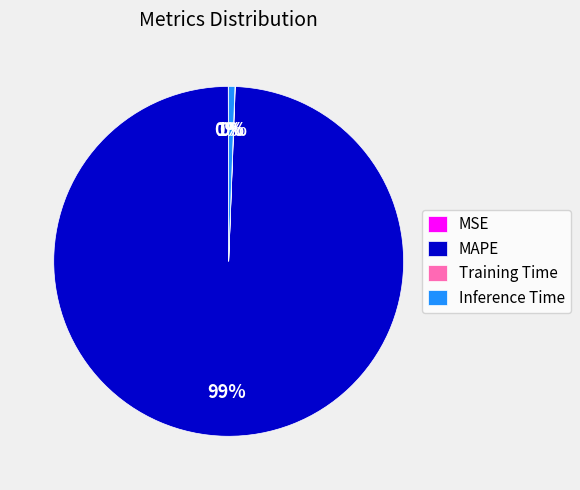

To the nearest percent, what is the average slice percentage?

25%